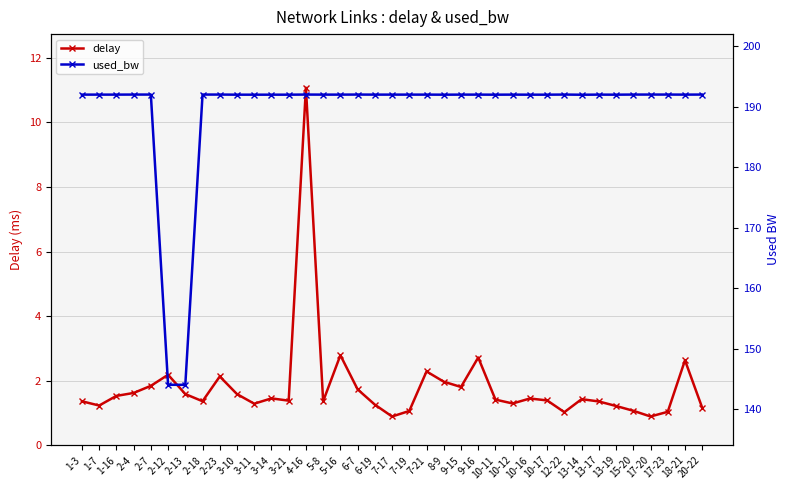

How many values in the delay series exceed 1?

35